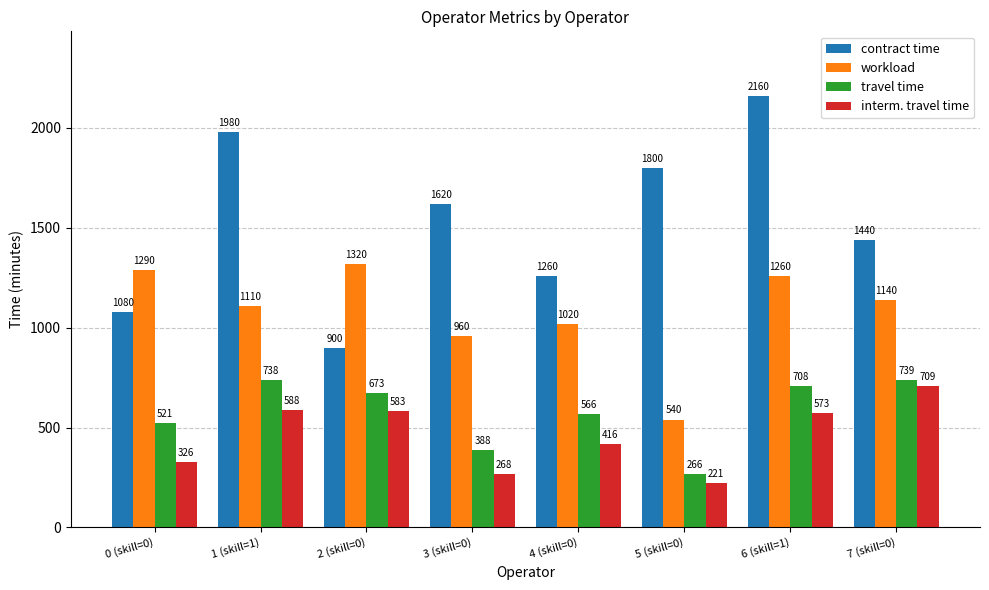

What is the label of the 7th bar from the right?

1 (skill=1)